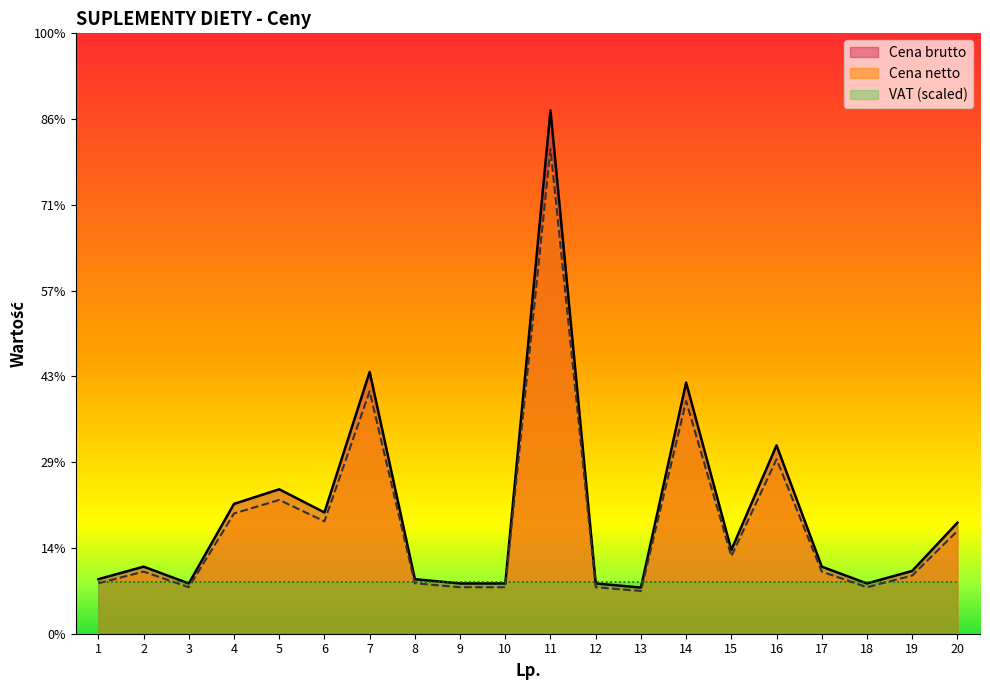

What are all the series names shown in the legend?

Cena brutto, Cena netto, VAT (scaled)